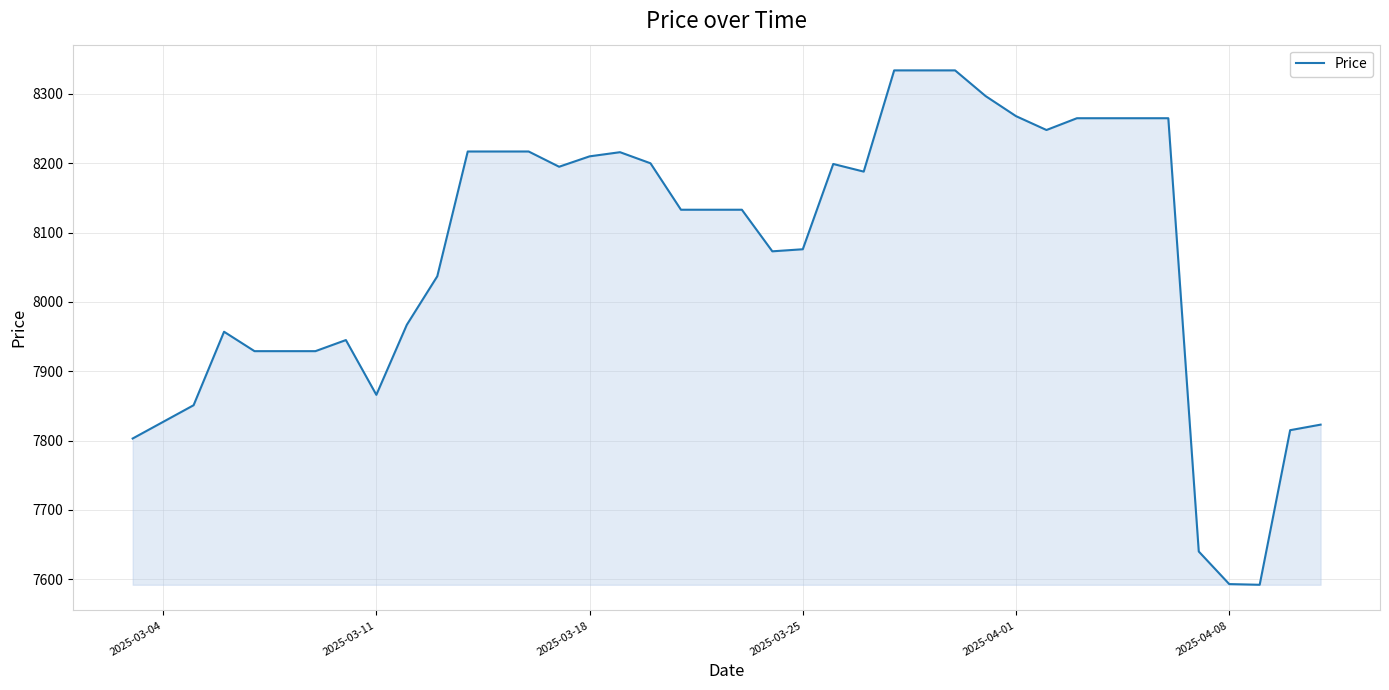

What is the minimum value shown in the chart?

7592